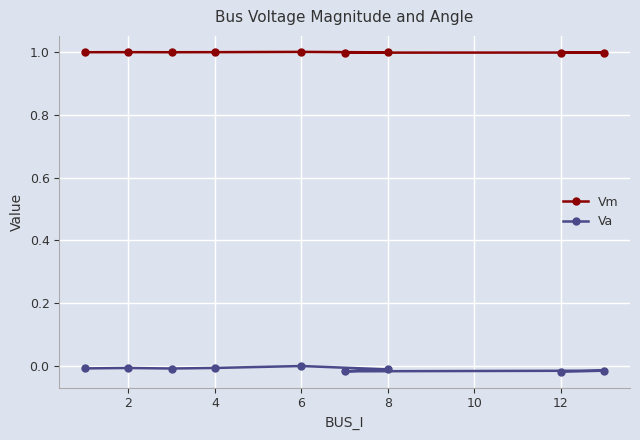

True or false: Vm and Va intersect in this chart.

False